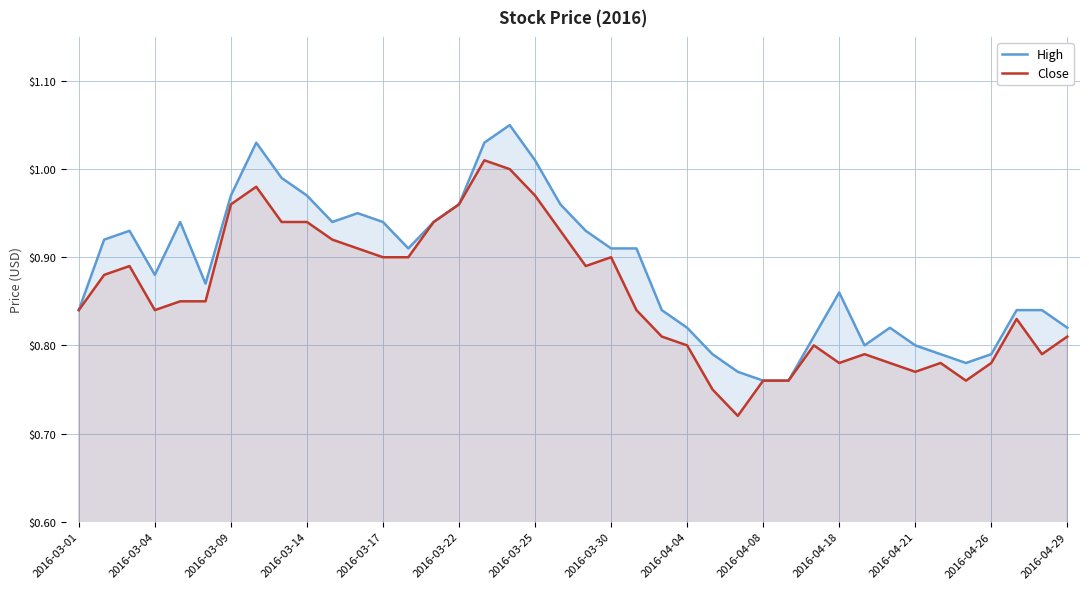

Which series has the largest total across all categories?

High